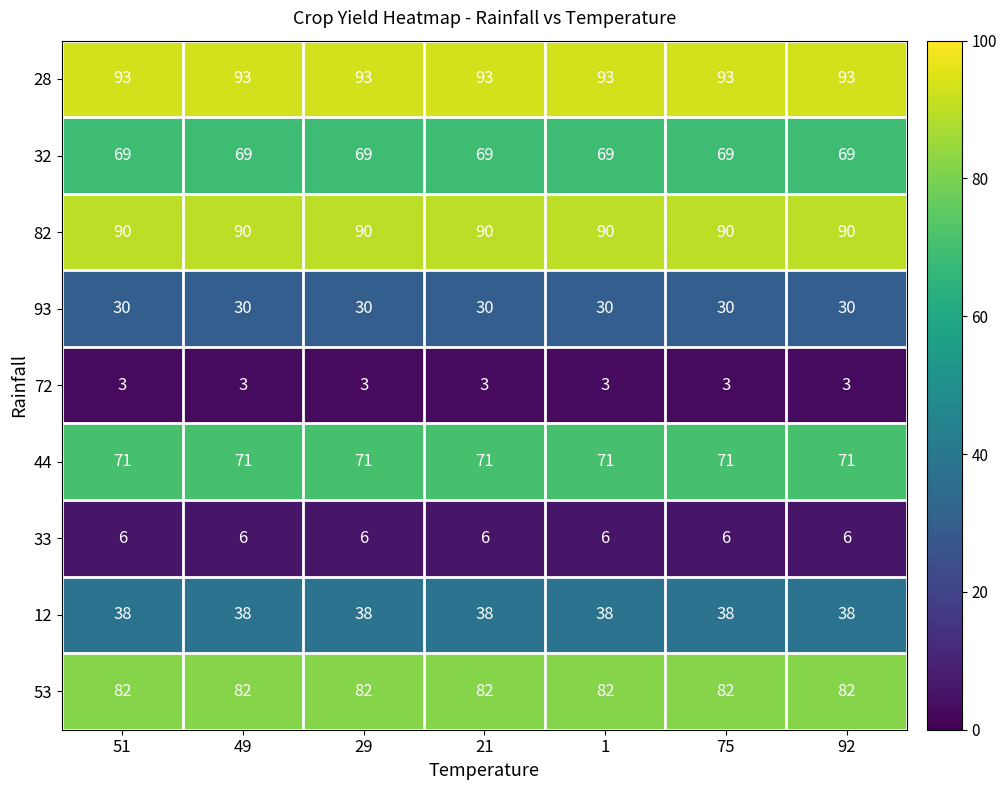

What is the total value across all series at 51?

482